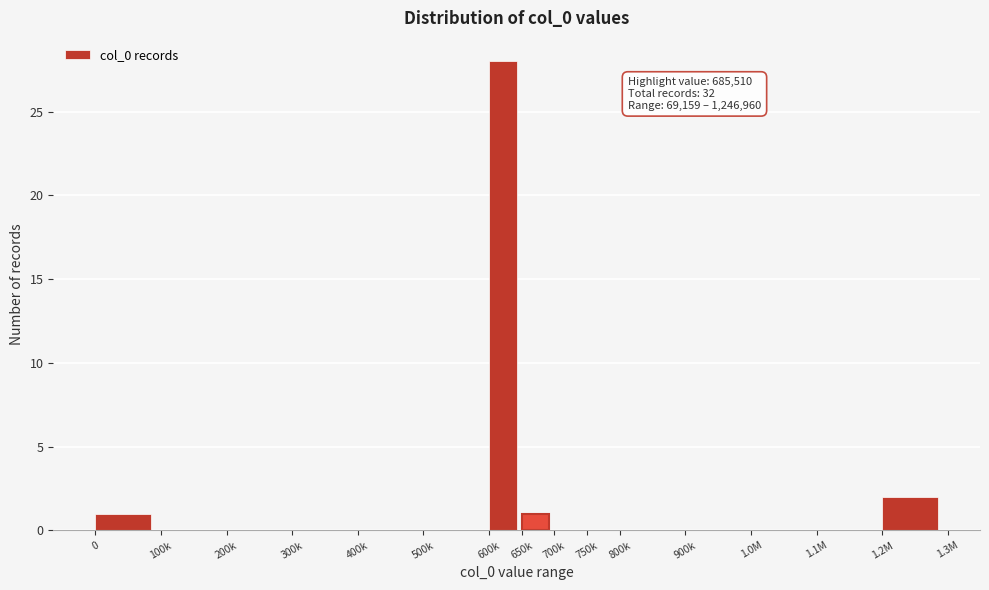

Reading left to right, extract all data points from this chart.

0=1	100k=0	200k=0	300k=0	400k=0	500k=0	600k=28	650k=1	700k=0	750k=0	800k=0	900k=0	1.0M=0	1.1M=0	1.2M=2